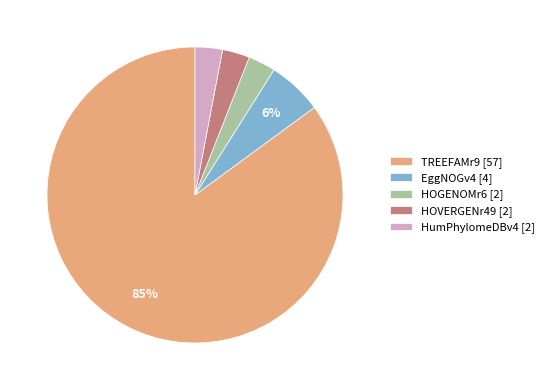

Combined, do TREEFAMr9 [57] and HOVERGENr49 [2] account for over 50%?

Yes